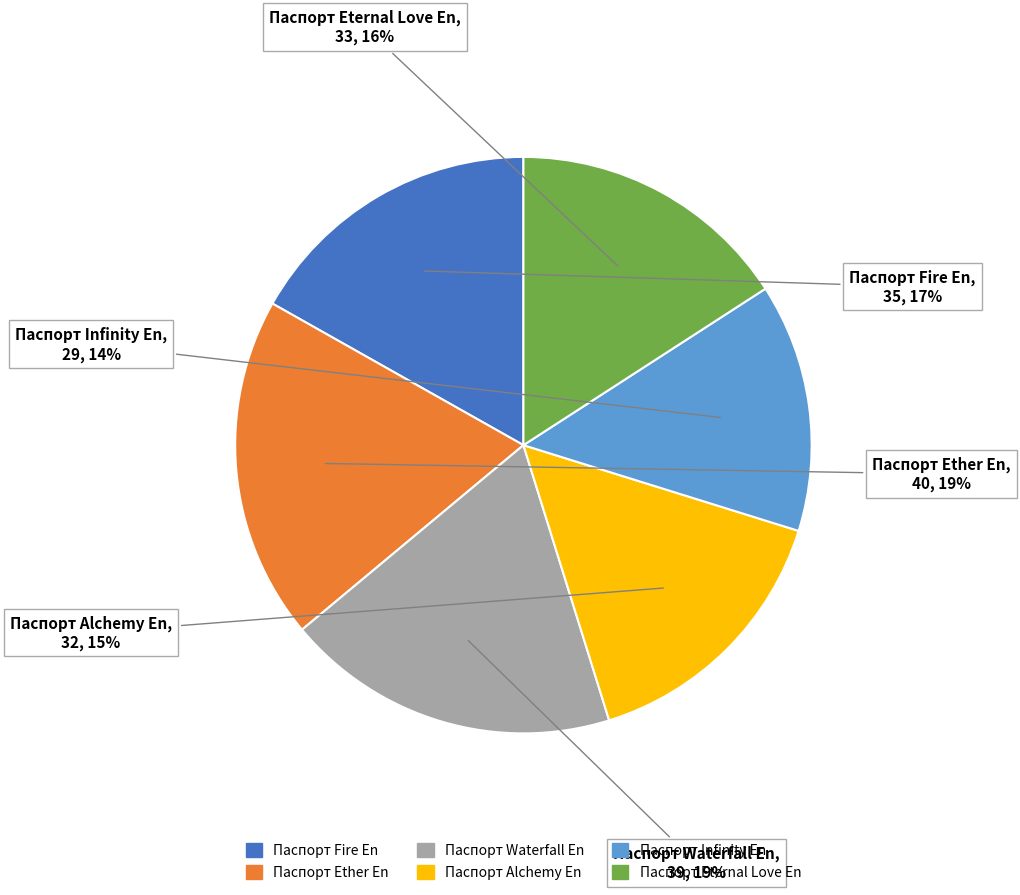

Is there a majority slice in this chart?

No